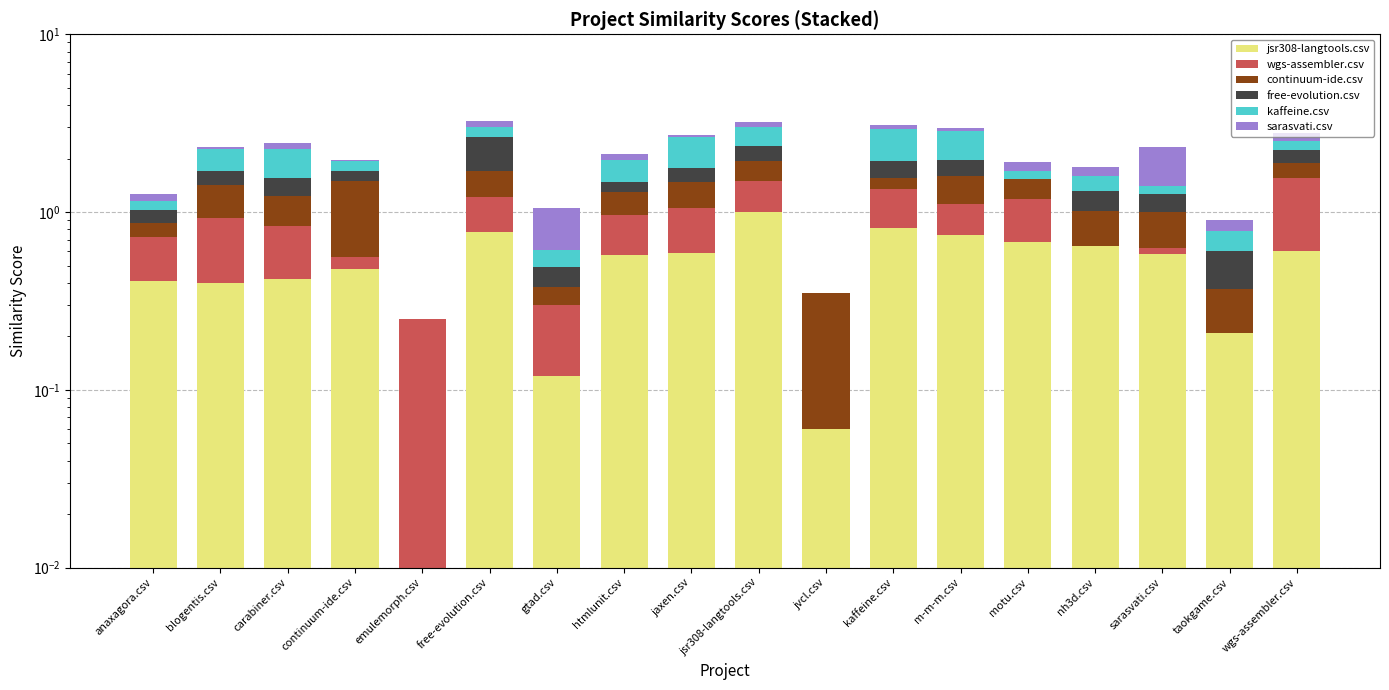

True or false: continuum-ide.csv has a value of 0.3 at htmlunit.csv.

True